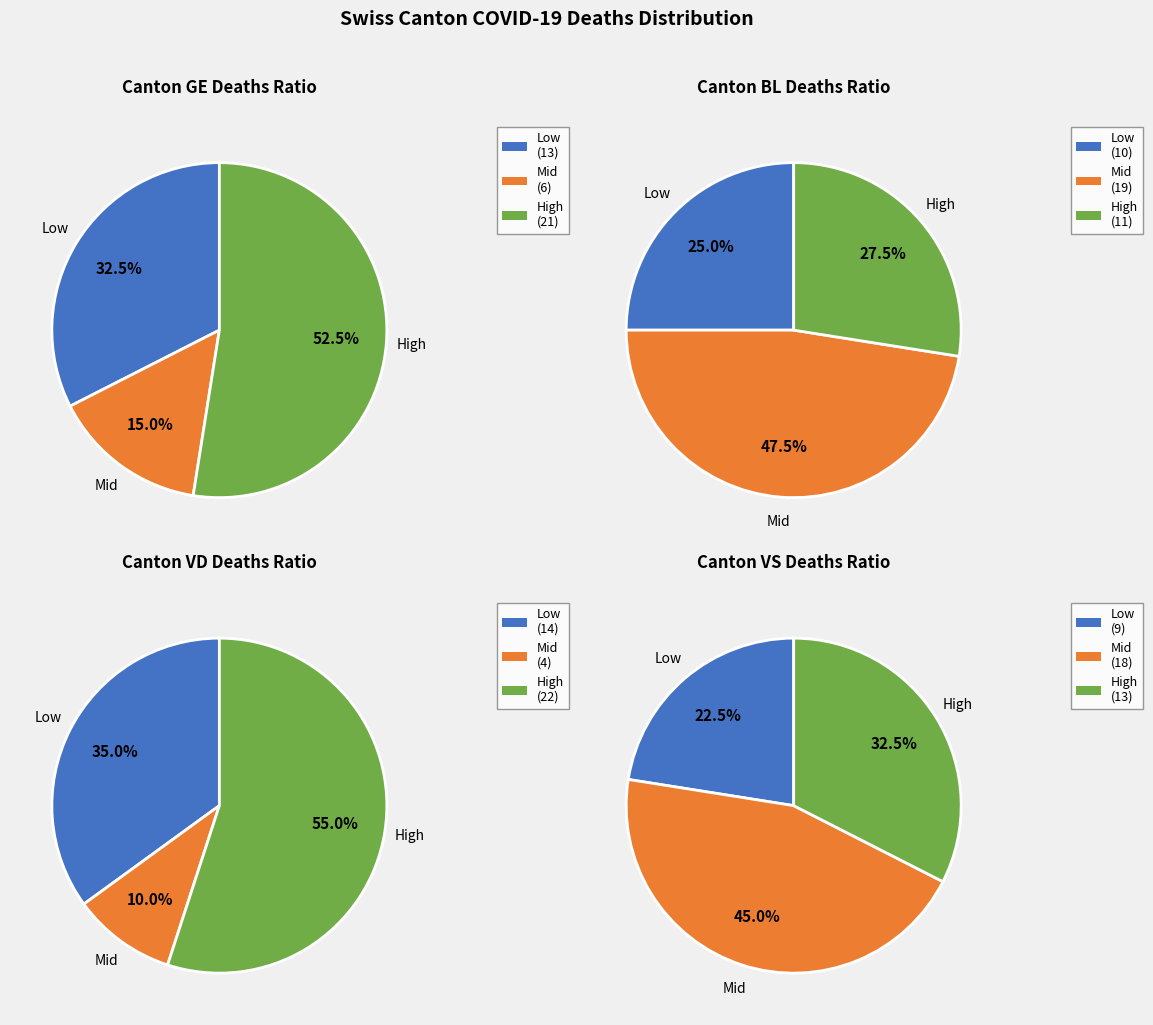

Is there a majority slice in this chart?

No